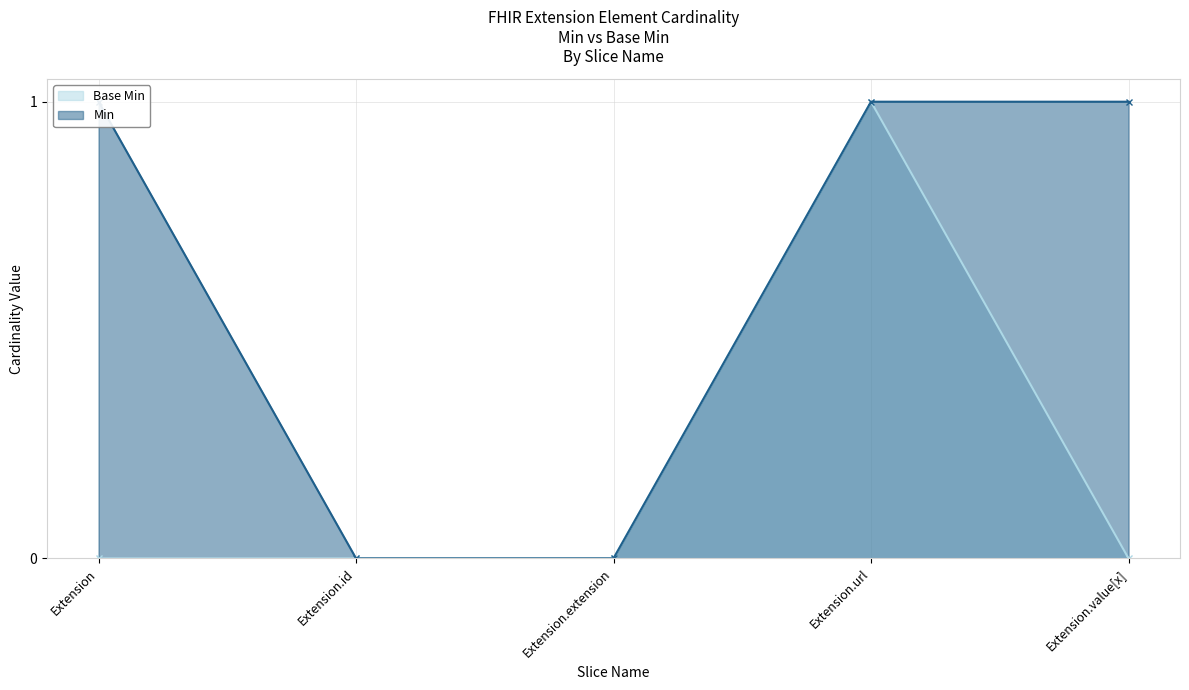

What is the label of the 2nd point from the right?

Extension.url